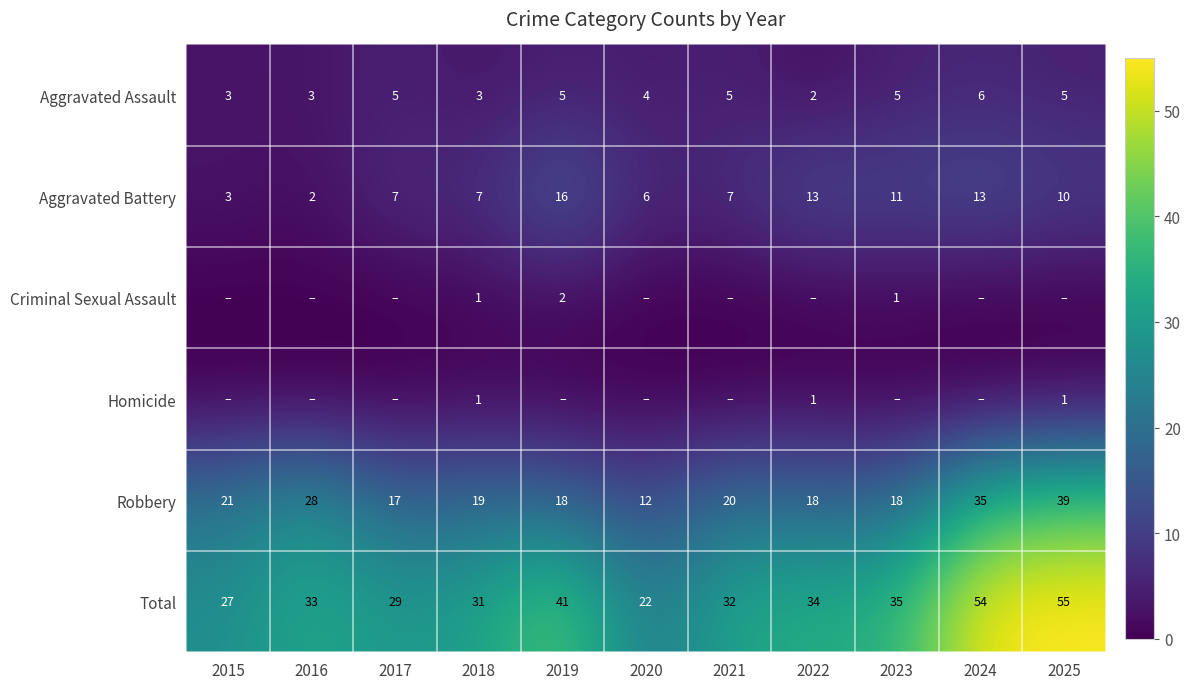

What is the difference between the Total values at 2024 and 2019?

13